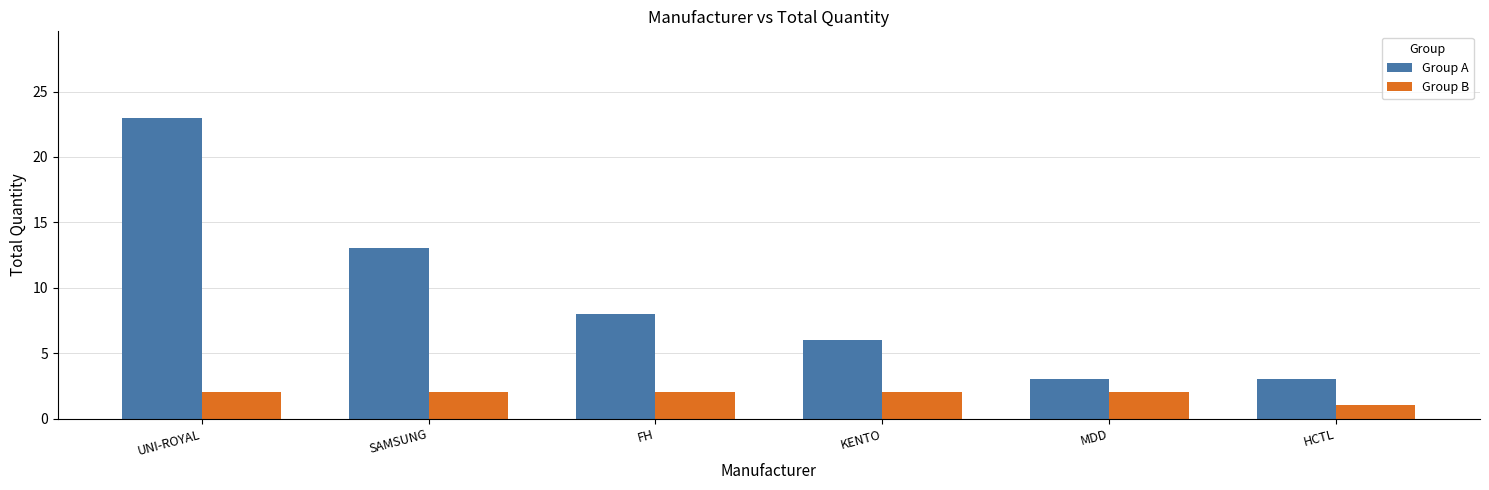

What is the minimum value shown in the chart?

1